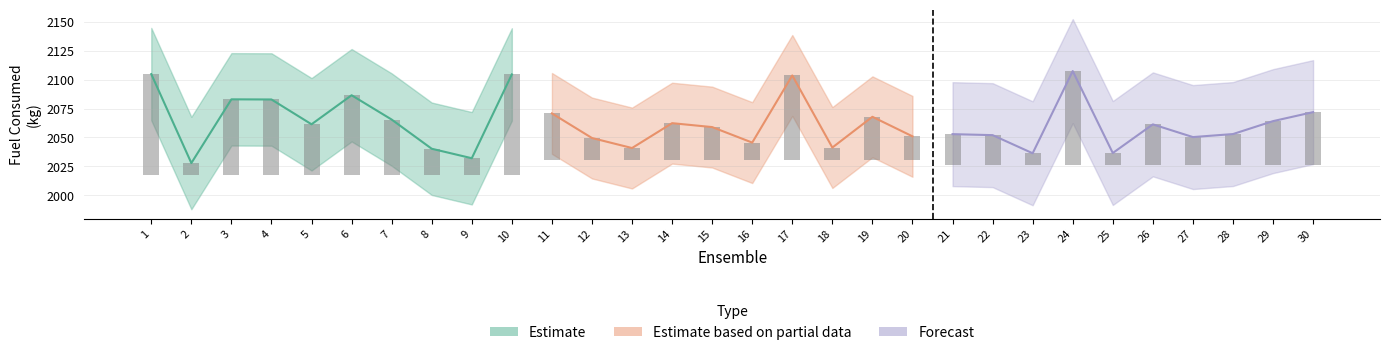

The Delay series shows 1395.5 at 4. True or false?

False